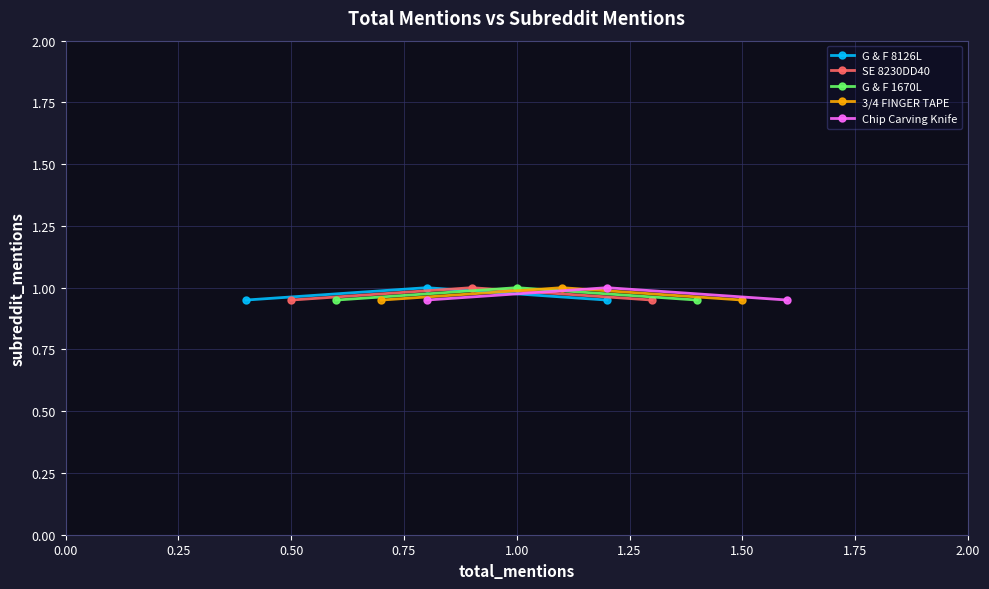

Is it true that 3/4 FINGER TAPE equals 0.6 at 0.00?

False